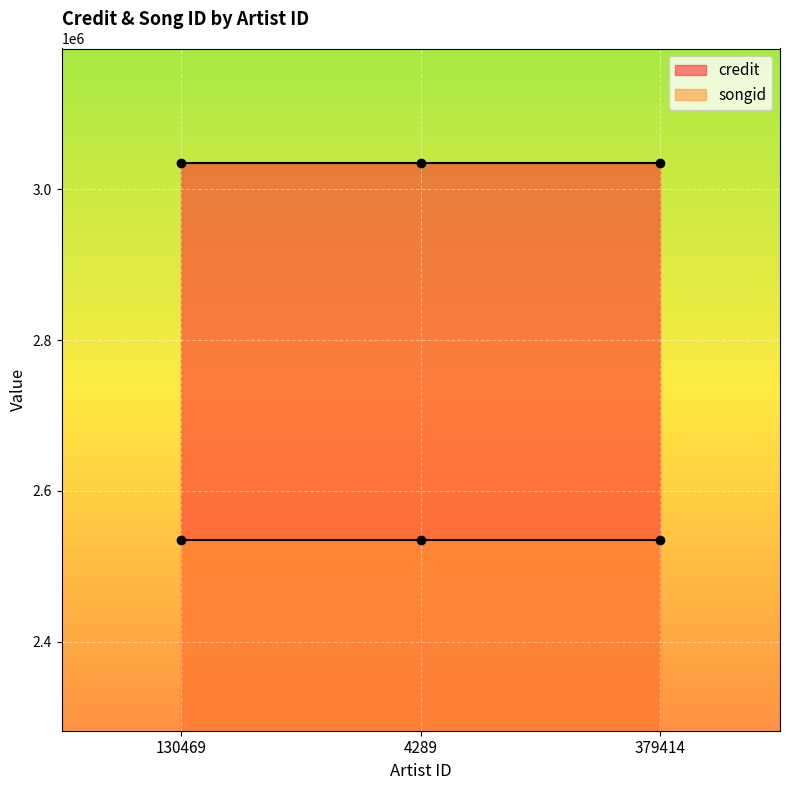

The value of songid at 130469 is 4446053. True or false?

False